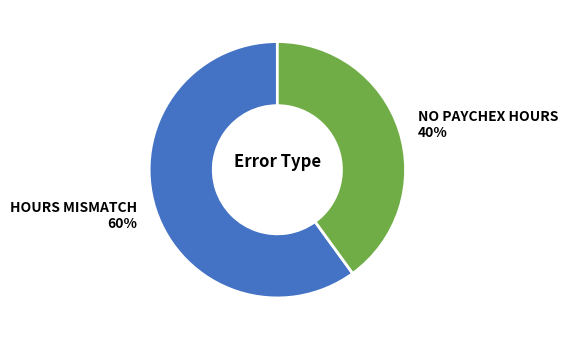

To the nearest percent, what is the combined percentage of HOURS MISMATCH and NO PAYCHEX HOURS?

100%